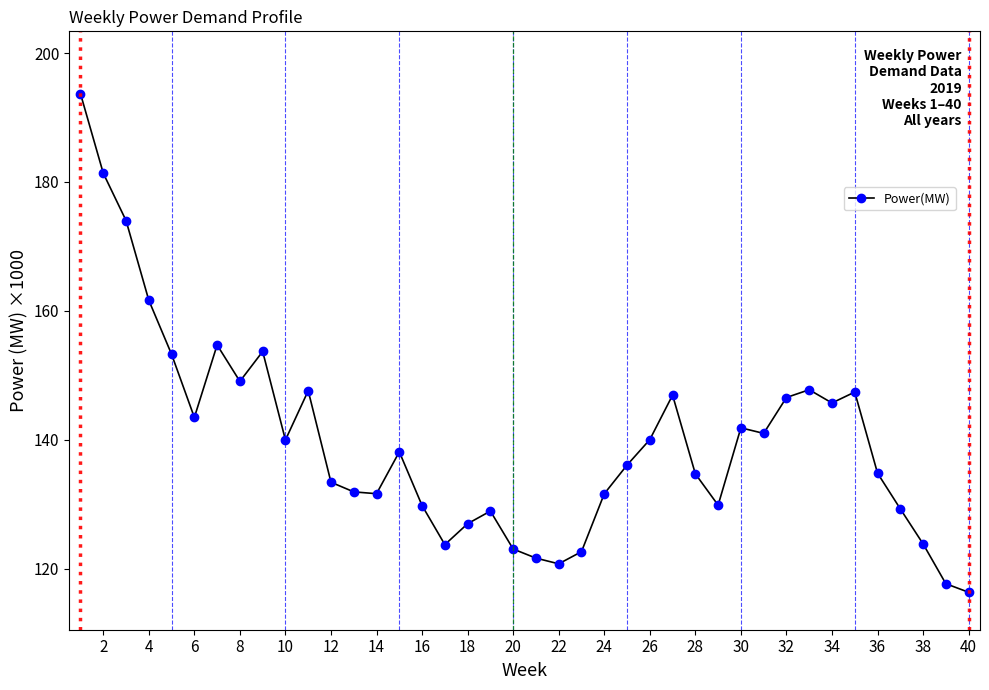

True or false: the data has more than 1 interior local peaks.

True